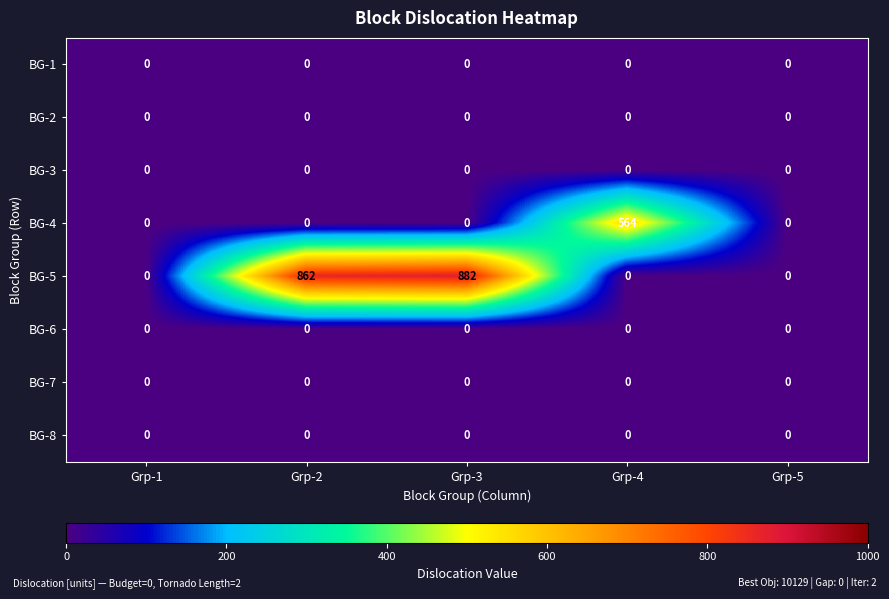

True or false: BG-4 has a value of 227 at Grp-5.

False